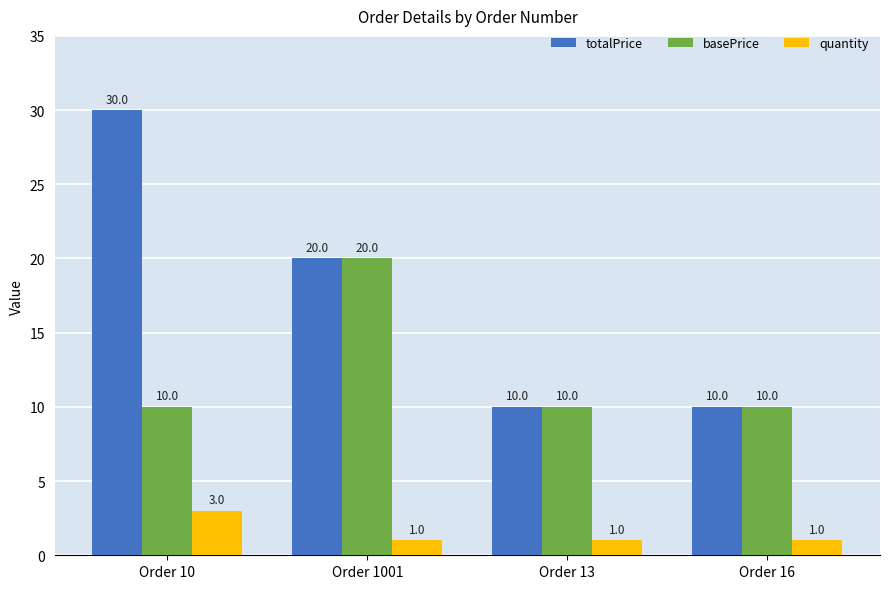

Rank the series by their average value, from lowest to highest.

quantity, basePrice, totalPrice